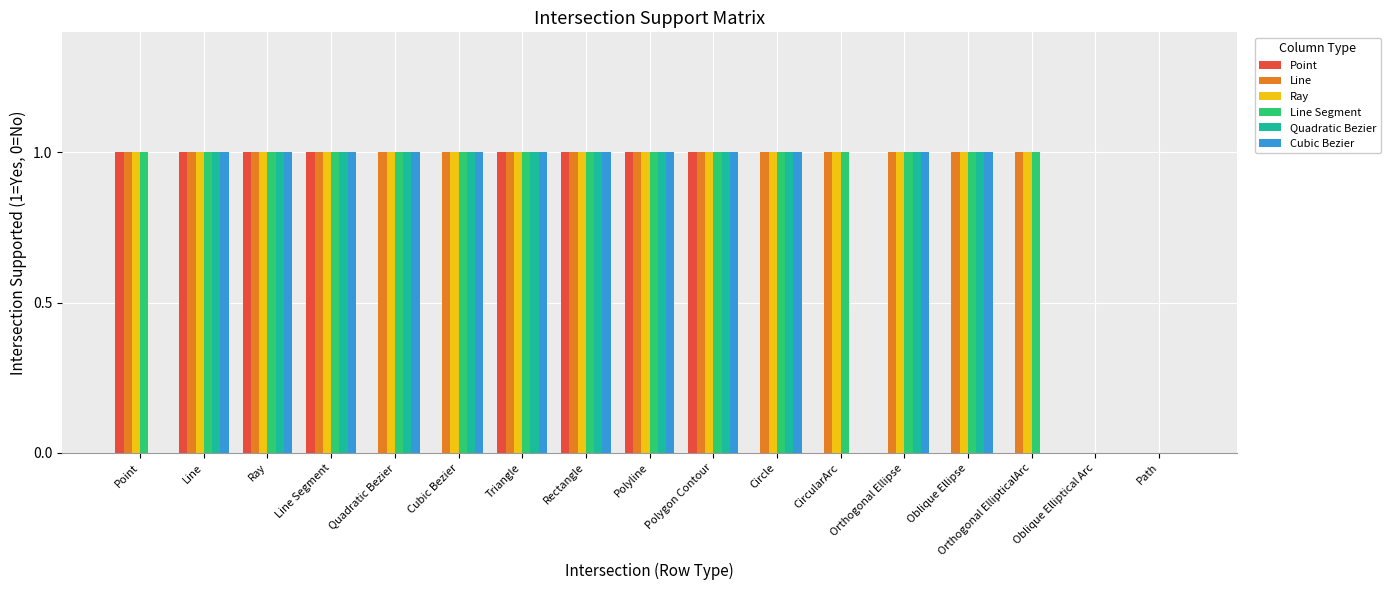

What is the total value across all series at Line?

6